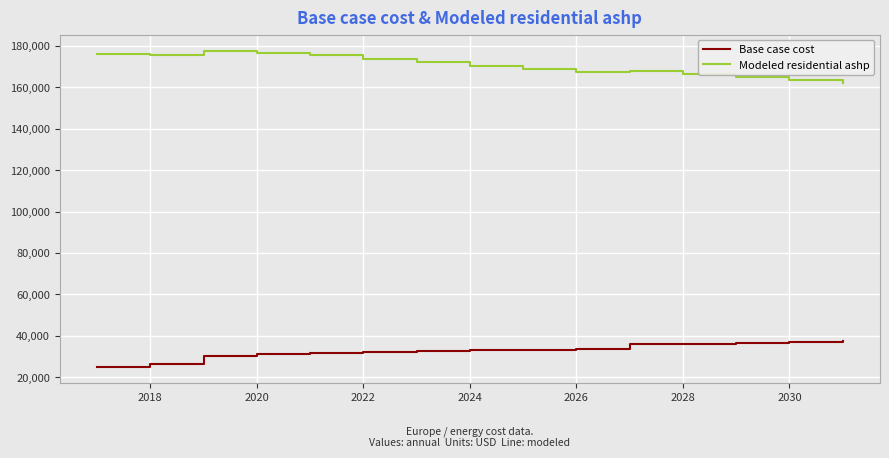

List the series in order of their peak value, highest first.

Modeled residential ashp, Base case cost